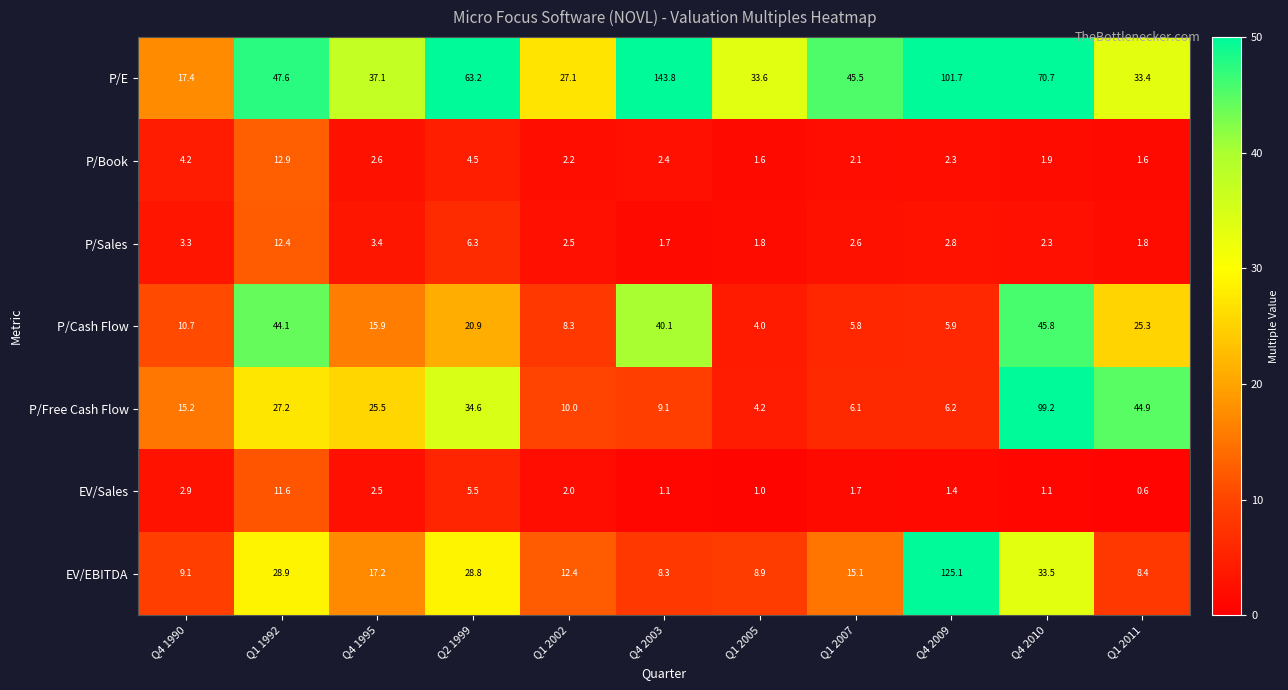

Rank the series by their maximum value, from highest to lowest.

P/E, EV/EBITDA, P/Free Cash Flow, P/Cash Flow, P/Book, P/Sales, EV/Sales